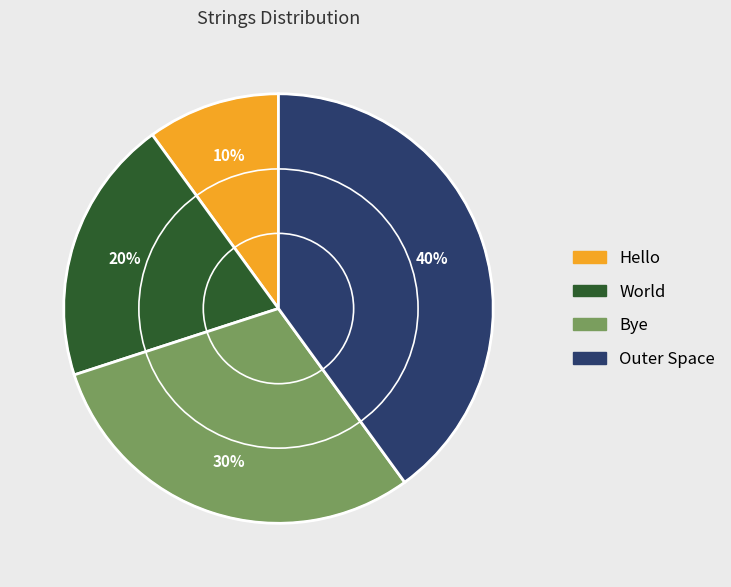

The Outer Space slice represents 29% of the pie. True or false?

False